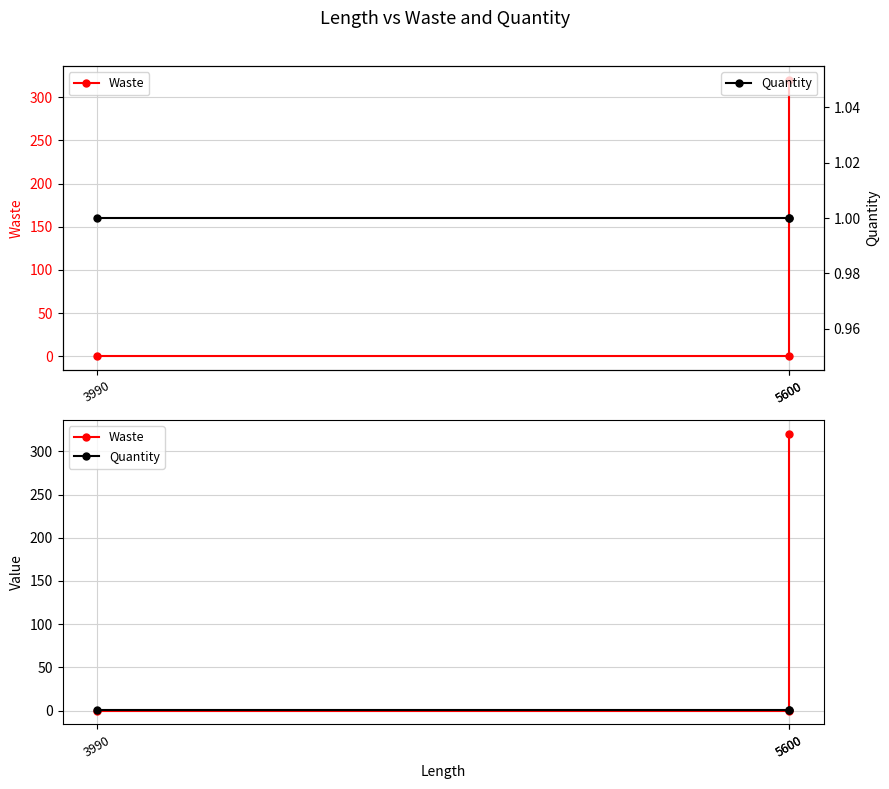

Reading right to left, list all the values displayed in this chart.

Waste: 320	0	0
Quantity: 1	1	1